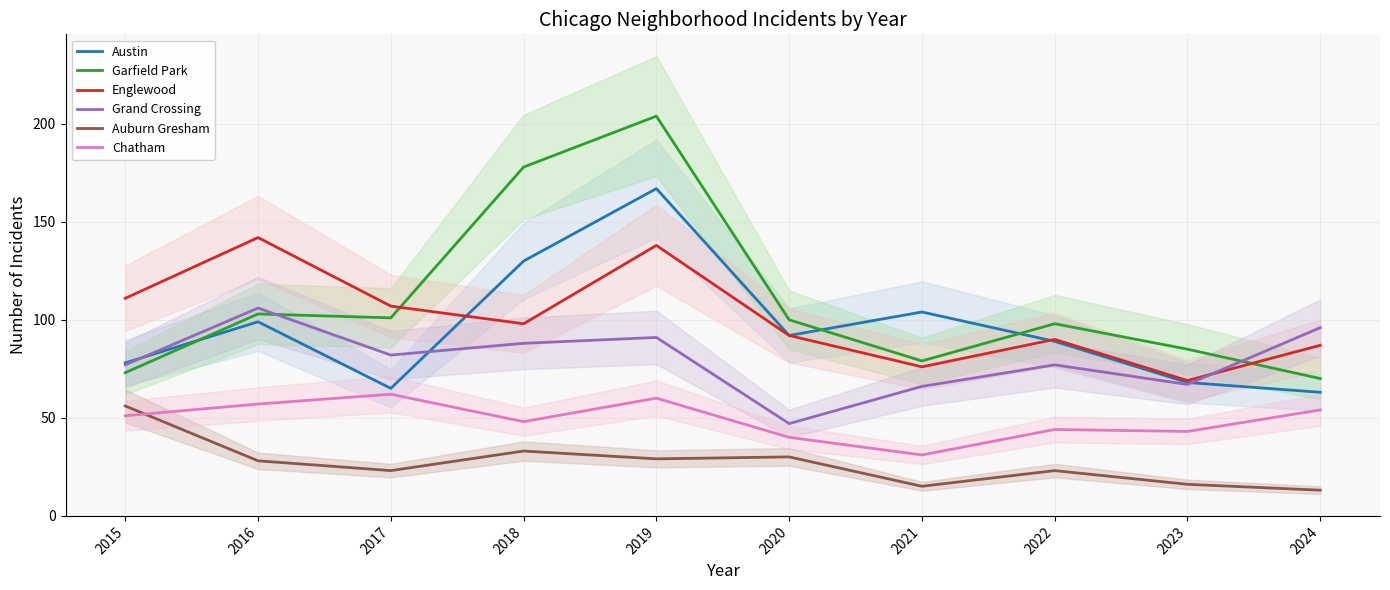

What is the smallest value displayed?

13